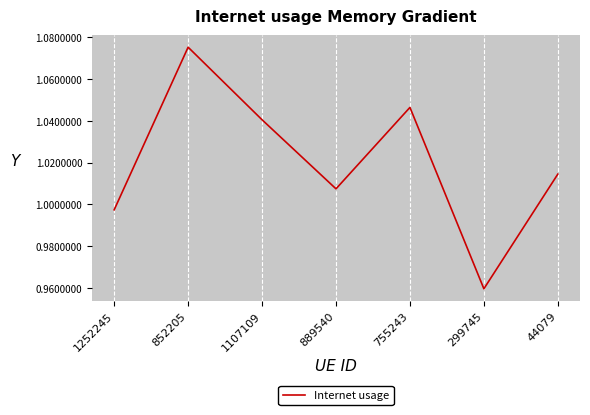

Between 1107109 and 1252245, which is larger?

1107109